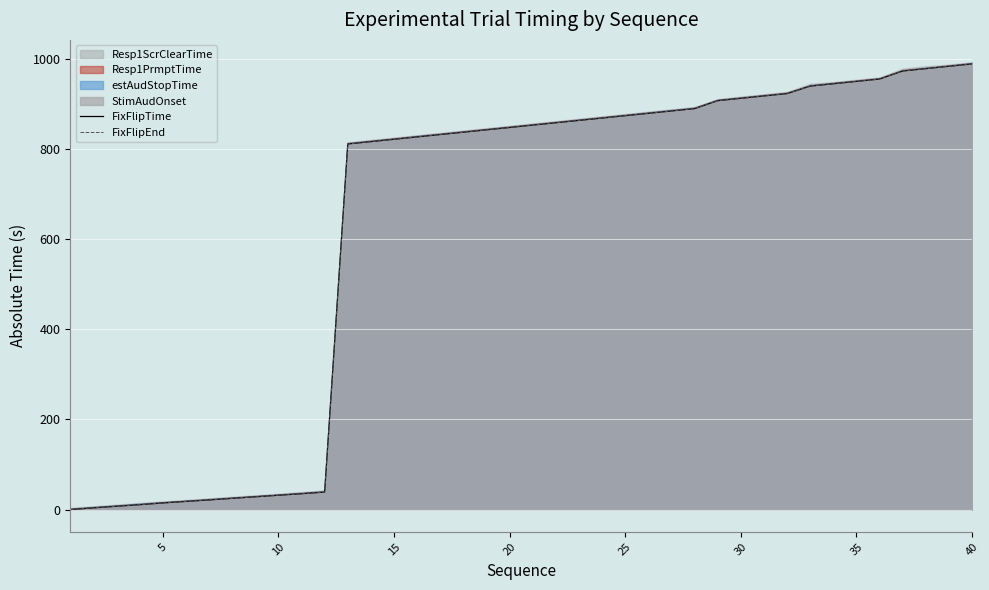

Read the FixFlipTime value at 40.

988.3